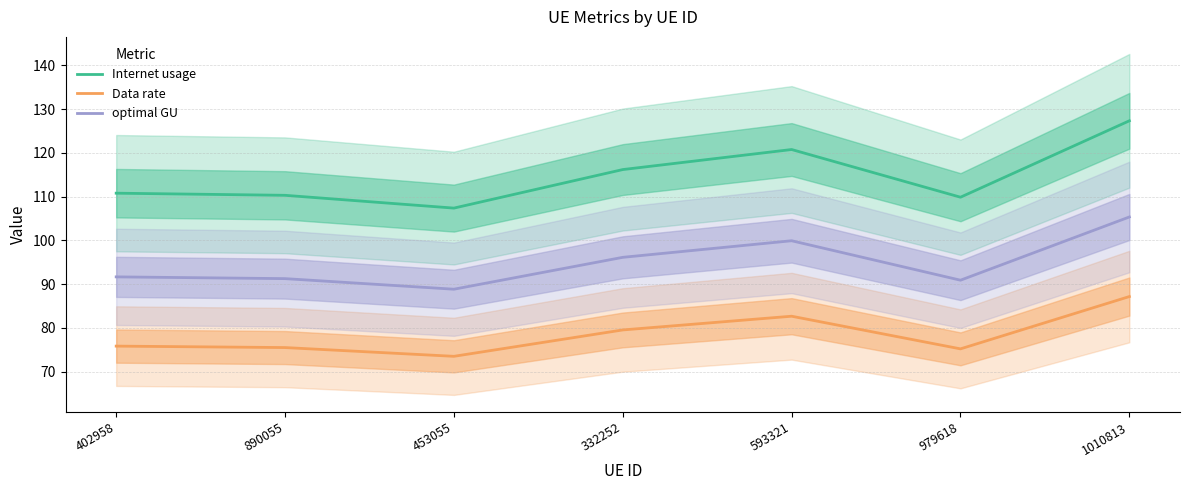

How many interior local valleys does the Internet usage series have?

2